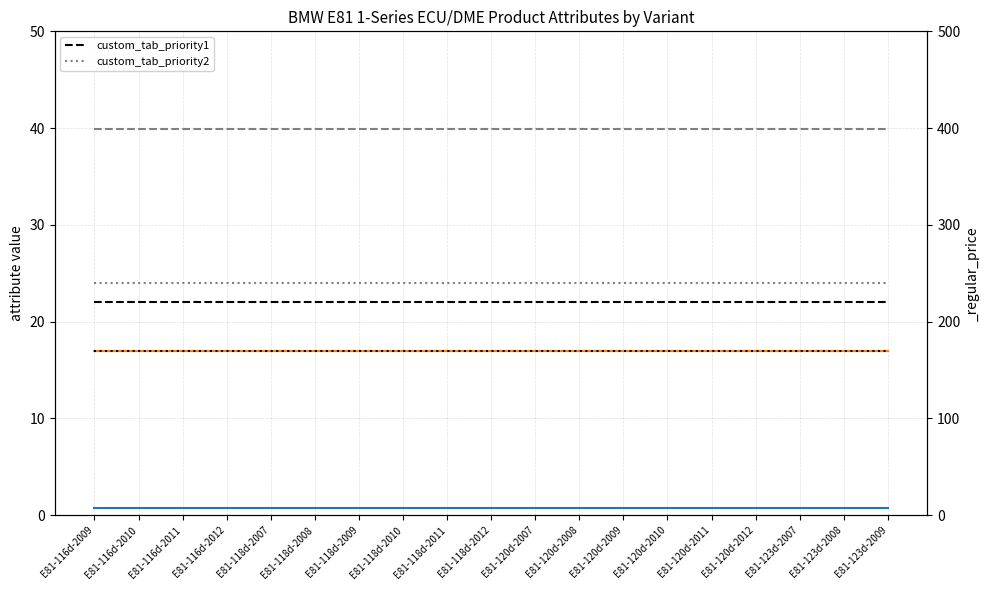

True or false: custom_tab_priority1 has more than 2 points higher than both neighbors.

False